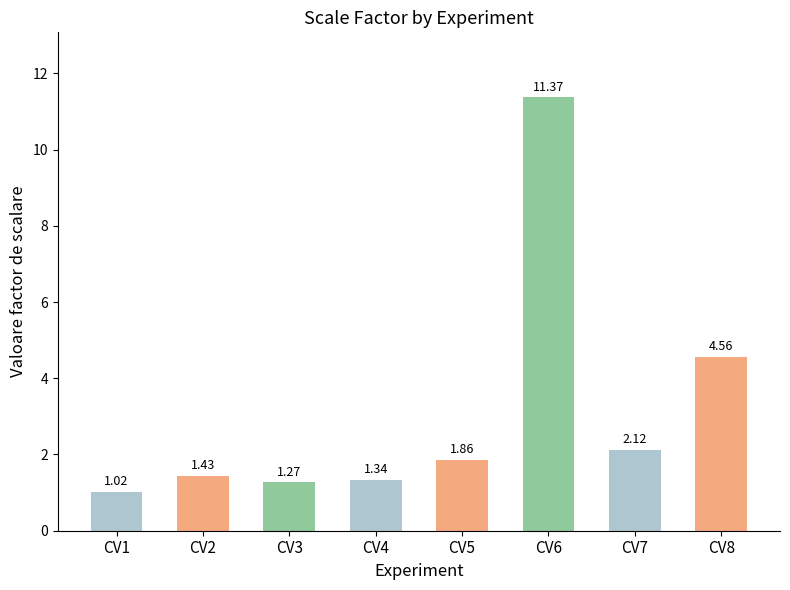

What is the change in value from CV2 to CV4?

-0.1